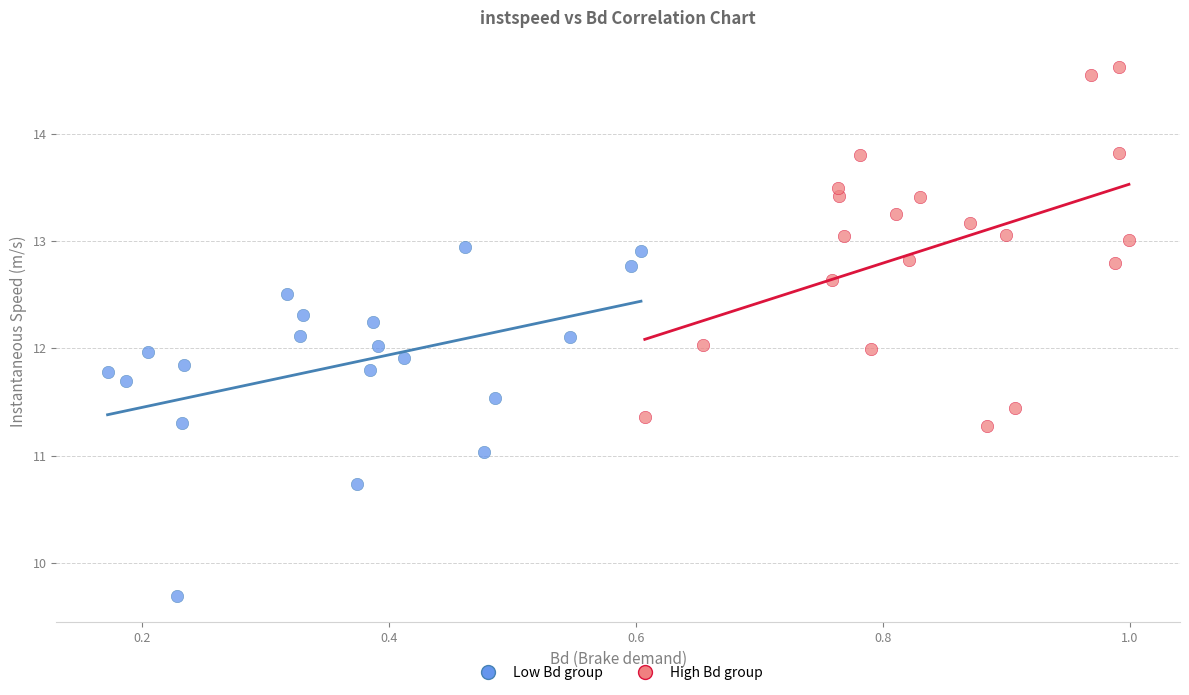

Which series contains the lowest Y value?

Low Bd group